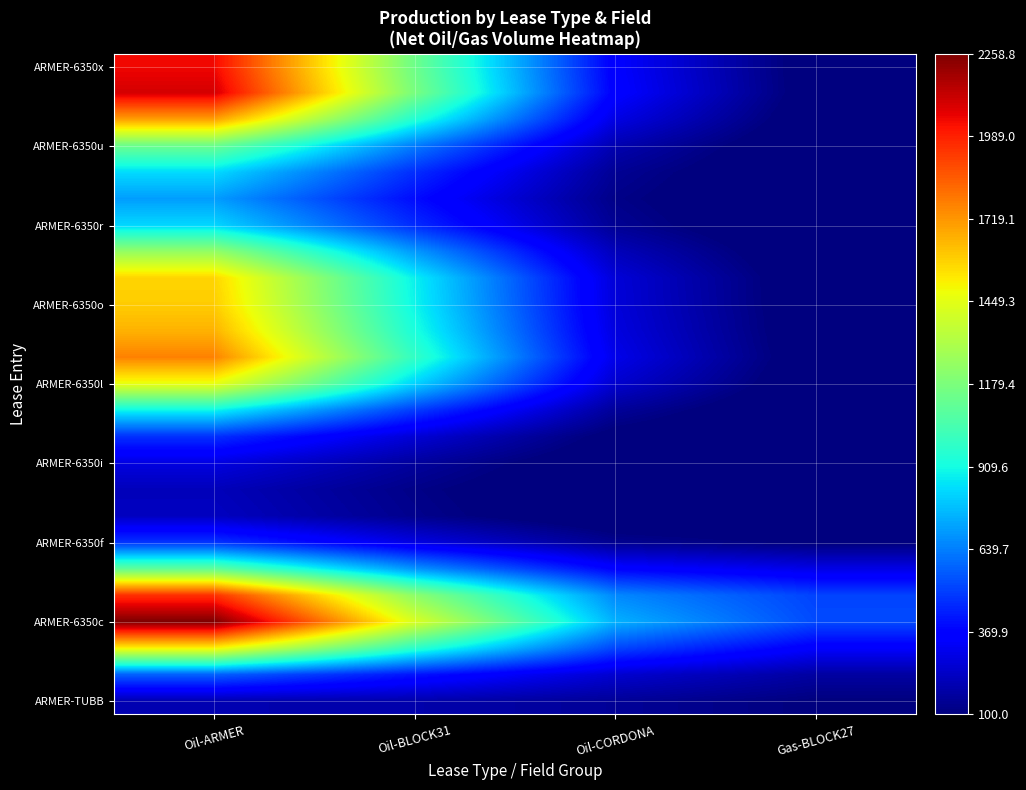

How many distinct data groups are displayed?

25